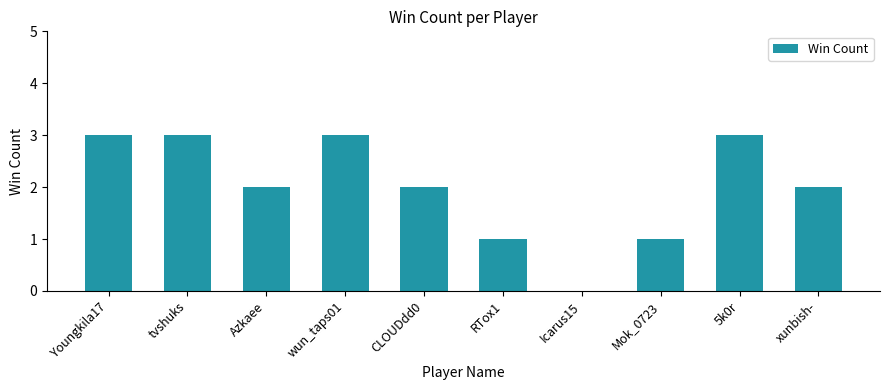

What is the average value?

2